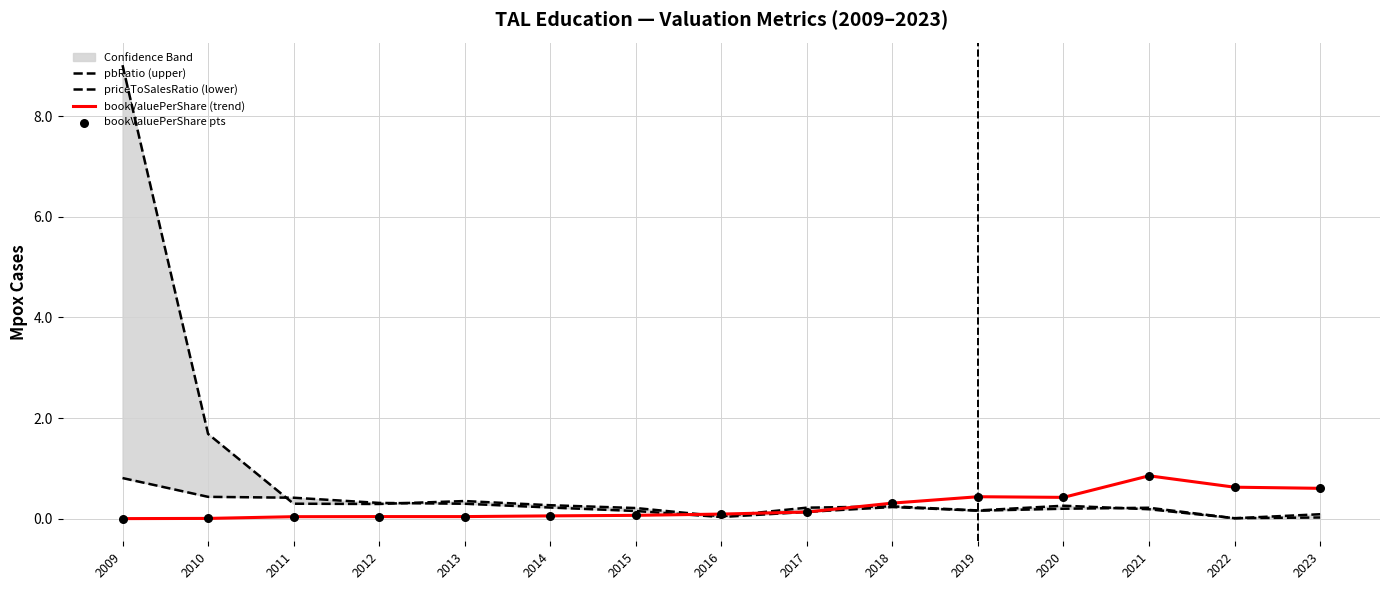

At how many categories does at least one series exceed 0?

15